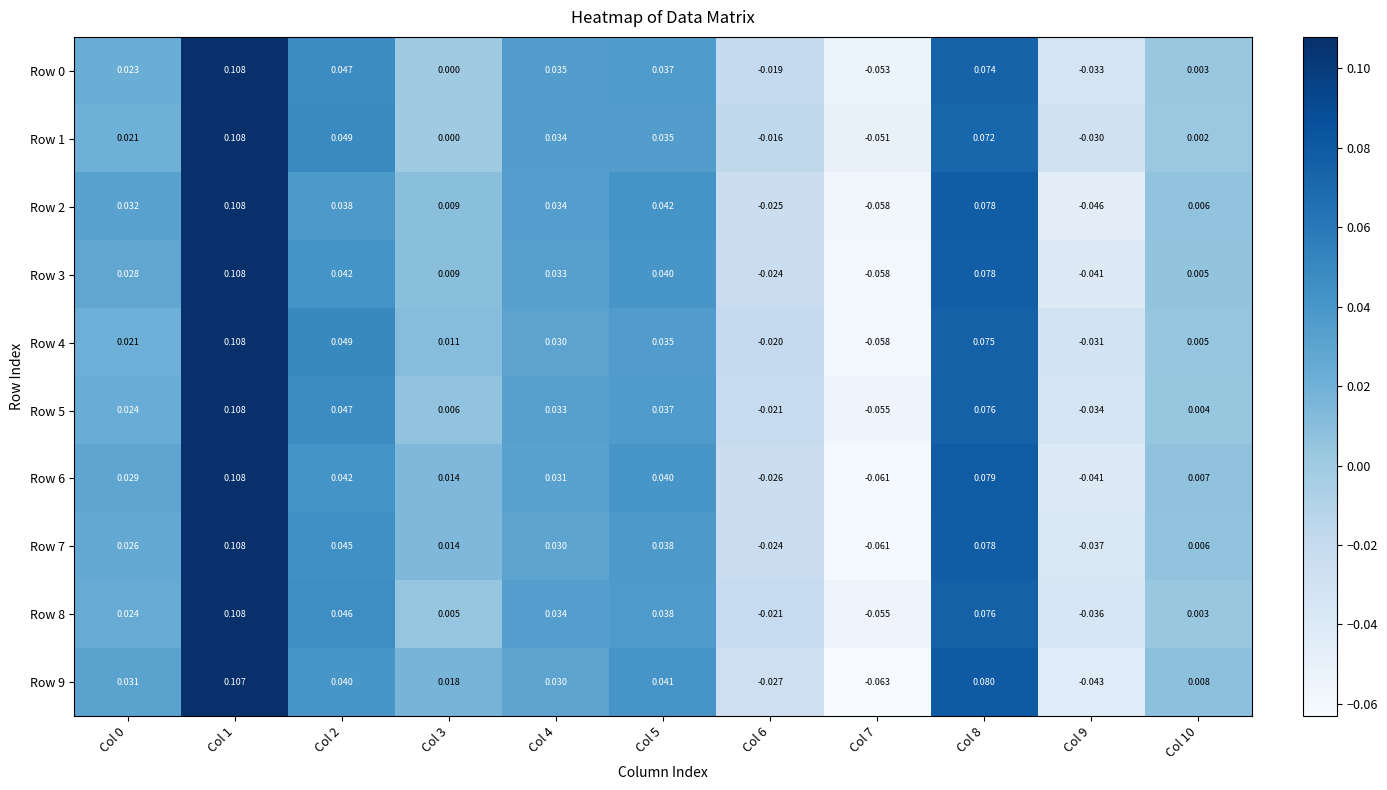

Is the value of Row 7 at Col 1 greater than the value of Row 6 at Col 0?

Yes